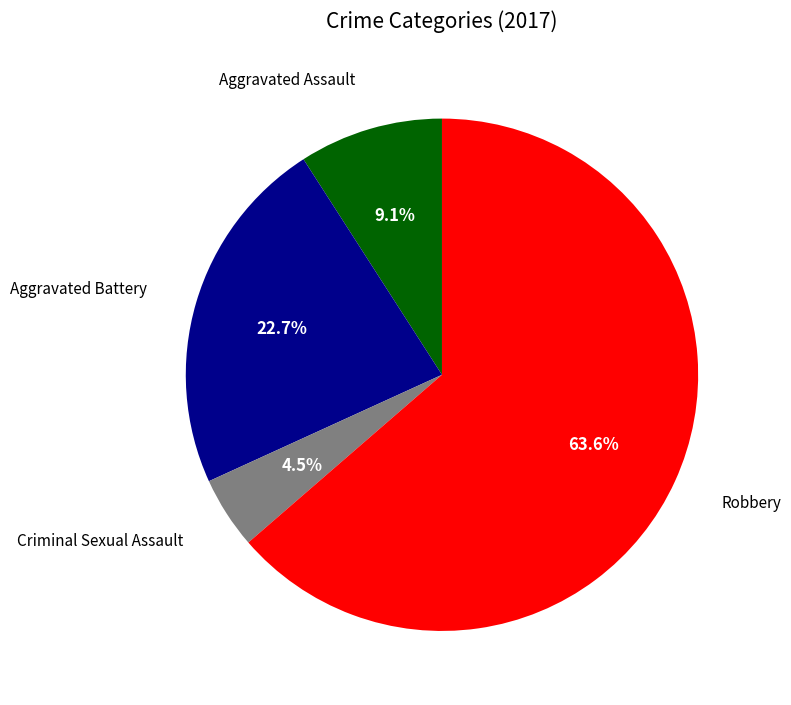

Is there any slice that represents more than half of the pie?

Yes